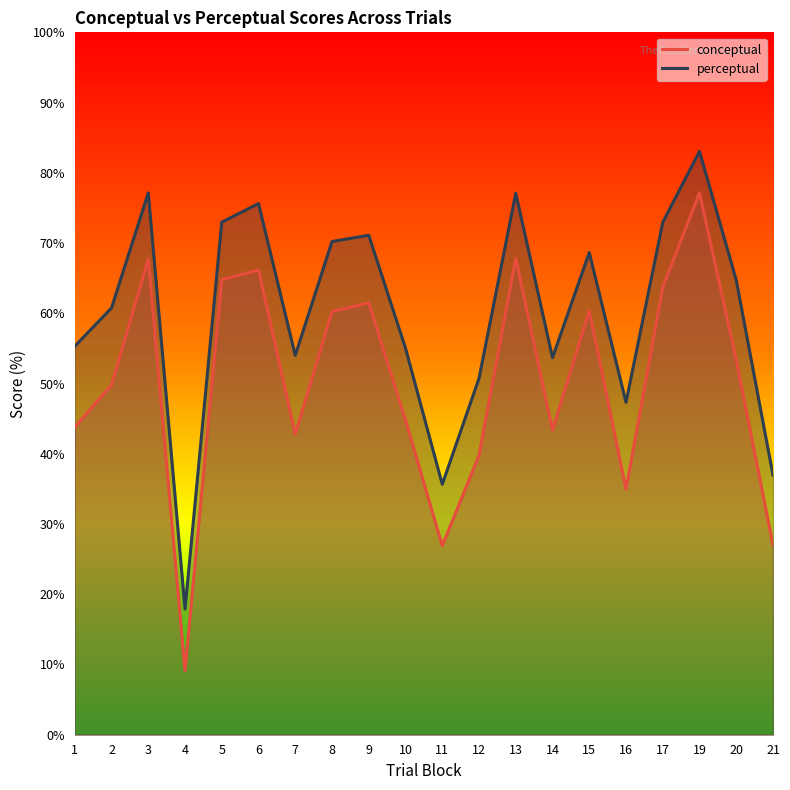

What is the lowest value of the conceptual series?

9.1